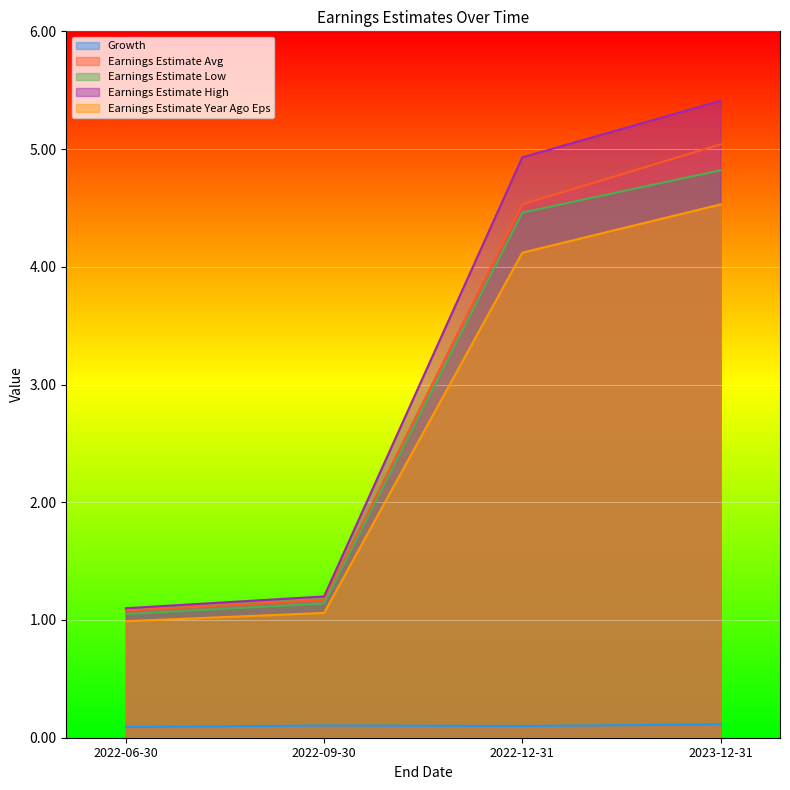

Which has a higher value, 2023-12-31 or 2022-12-31?

2023-12-31